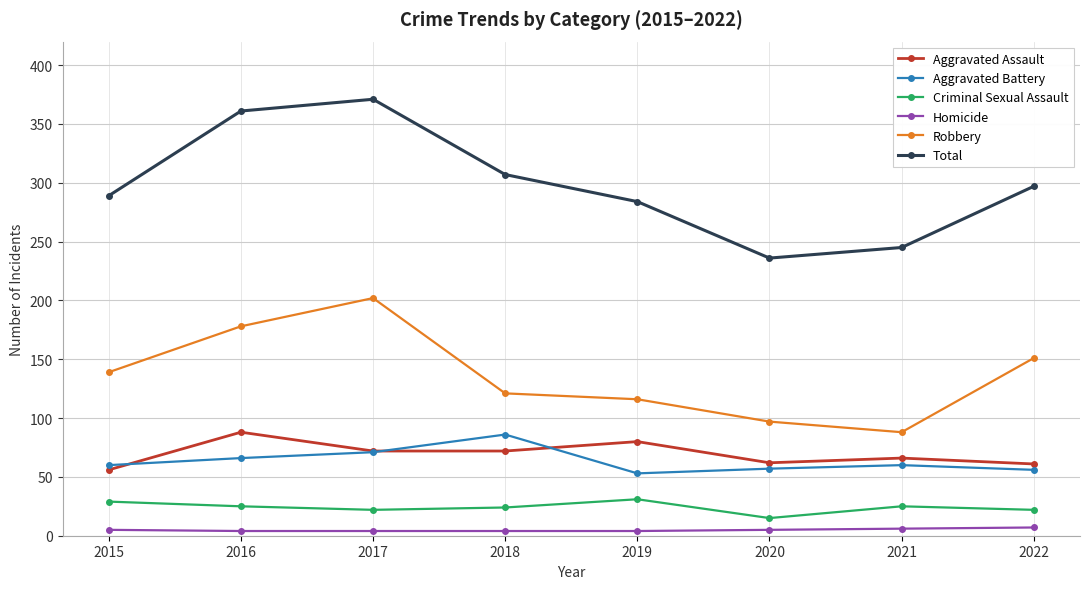

True or false: Criminal Sexual Assault and Aggravated Battery intersect in this chart.

False